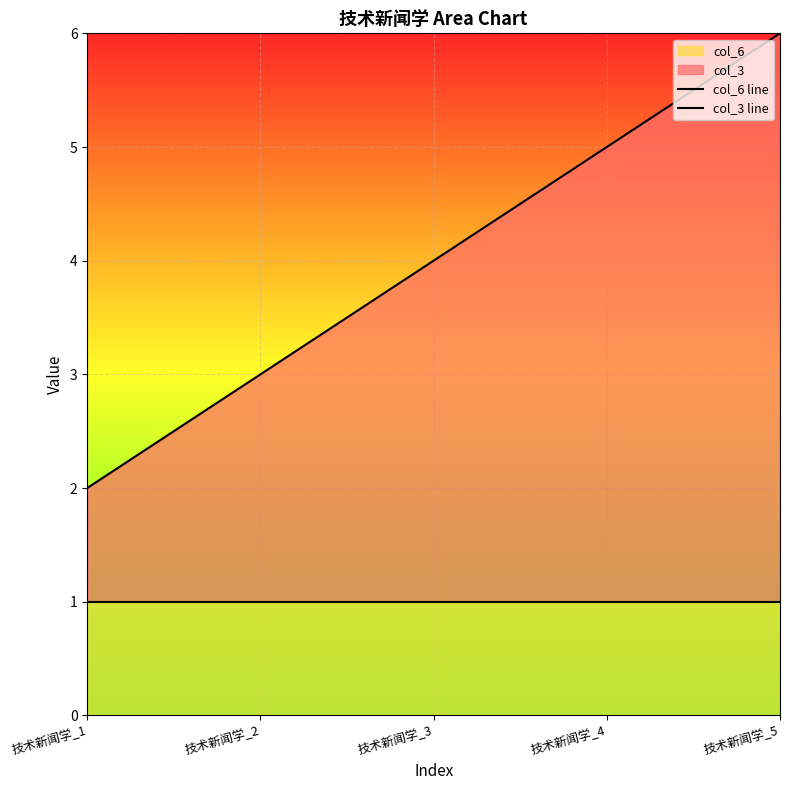

At which category does the chart reach its peak across all series?

技术新闻学_5